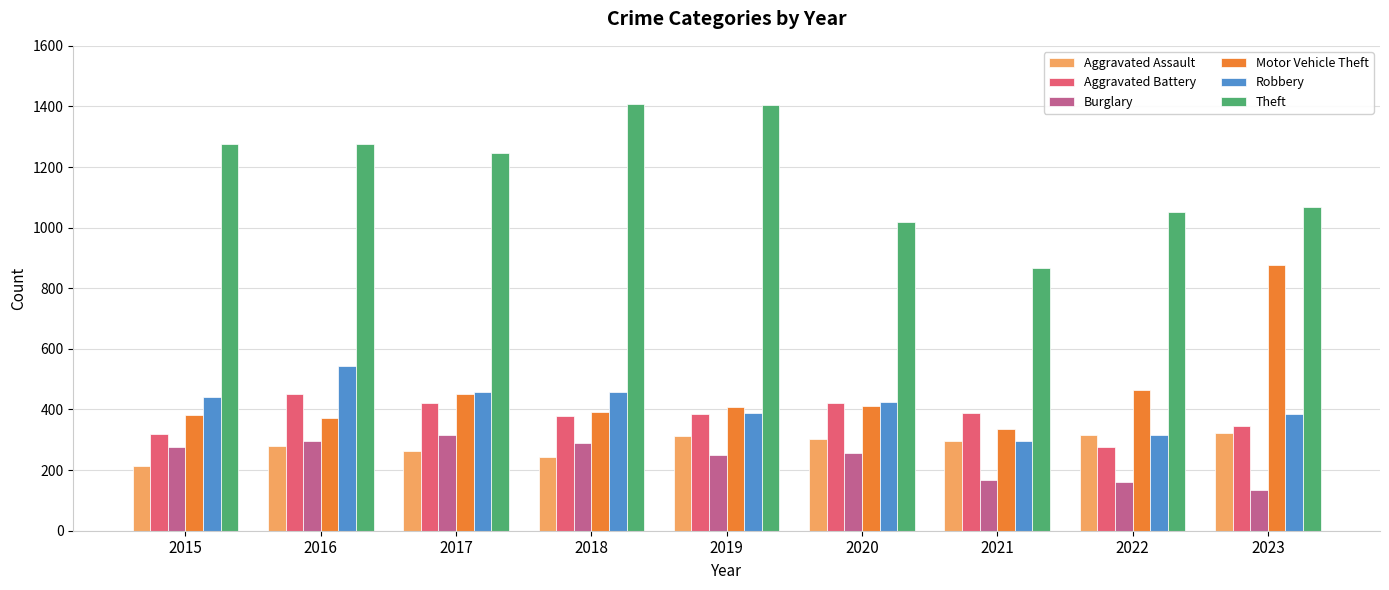

What is the minimum value shown in the chart?

135